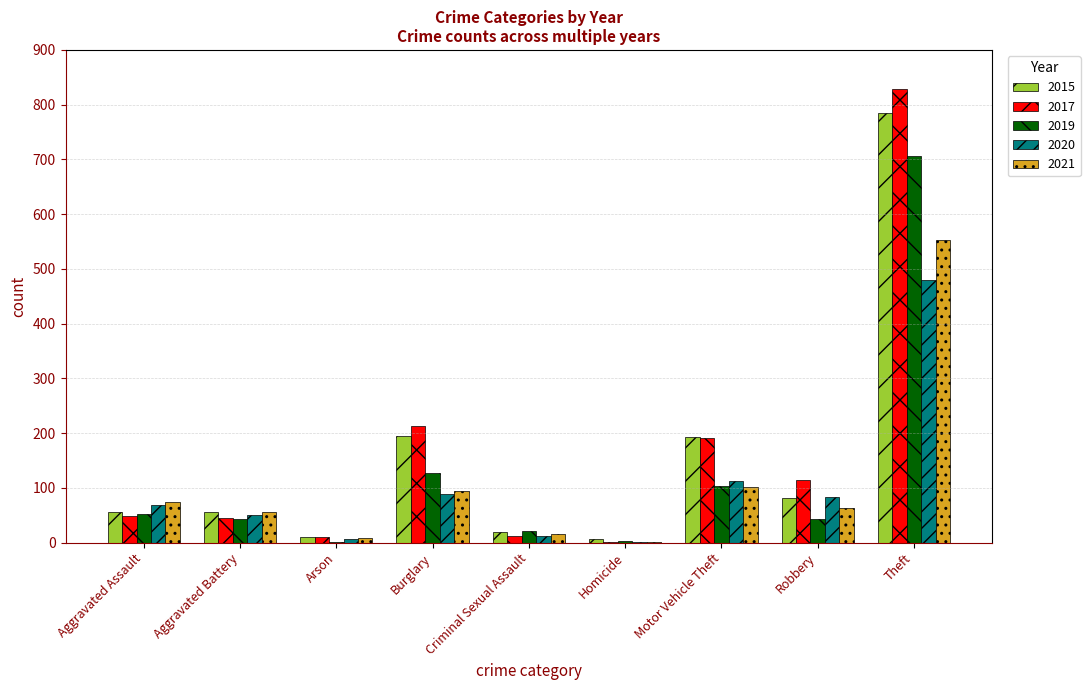

What is the sum of all 2019 values?

1101